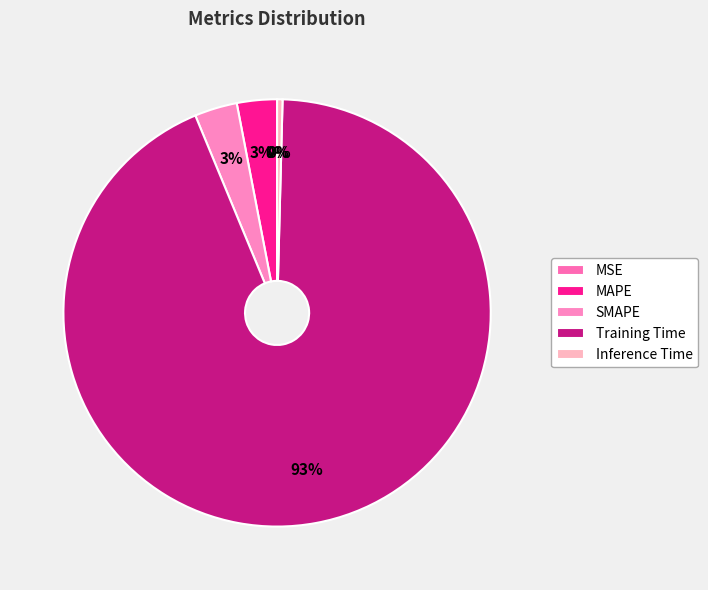

Which category has the biggest portion of the pie?

Training Time